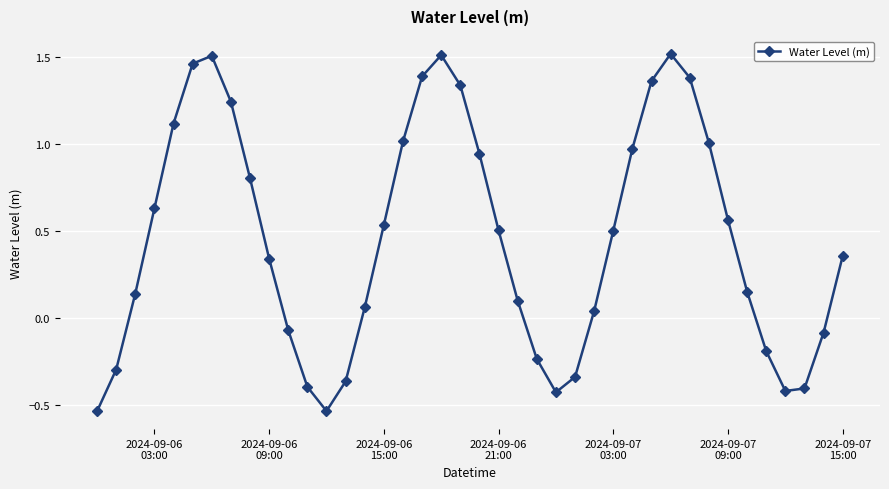

True or false: there are more than 2 points higher than both neighbors.

True